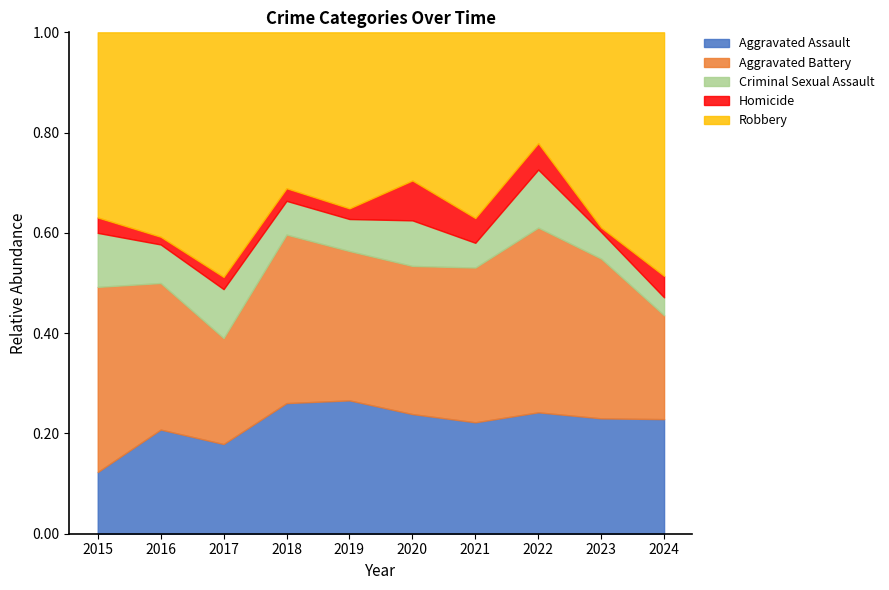

Which series changed the most between 2016 and 2022?

Robbery